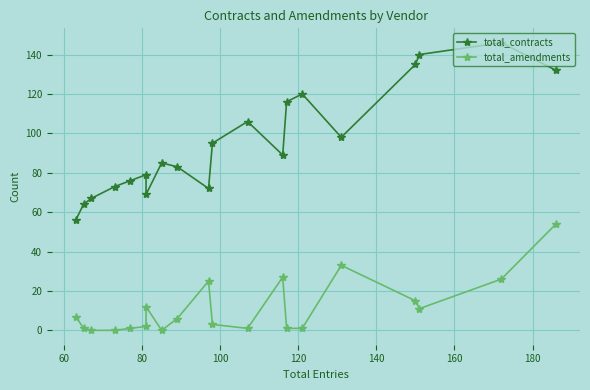

List the series in order of their overall mean, highest first.

total_contracts, total_amendments